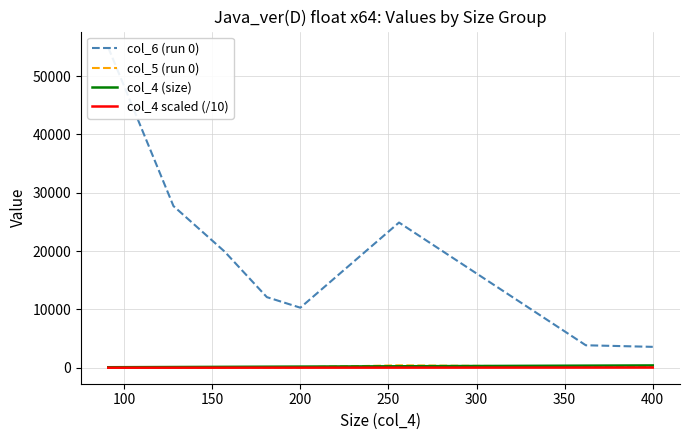

What is the average value of the col_4 scaled (/10) series?

22